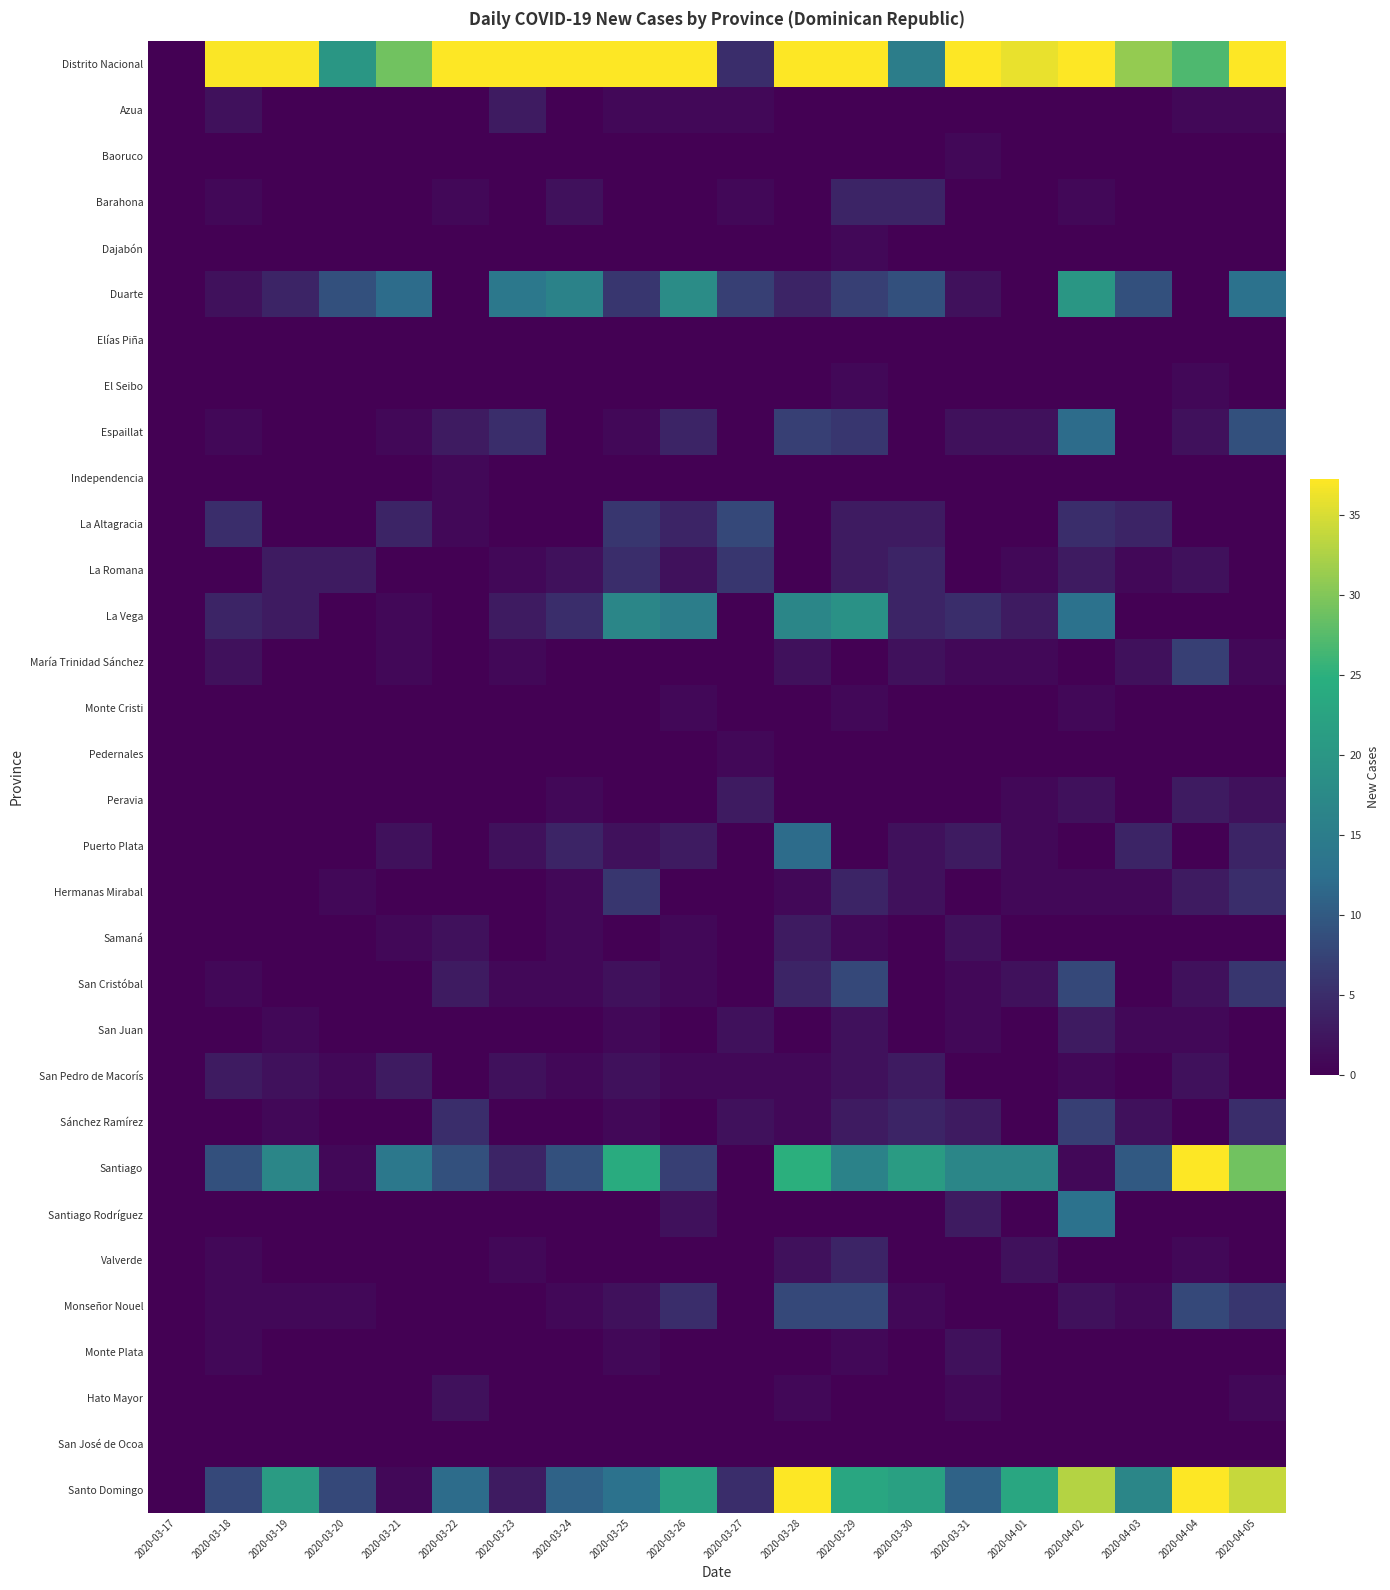

What is the total value across all series at 2020-03-25?

138